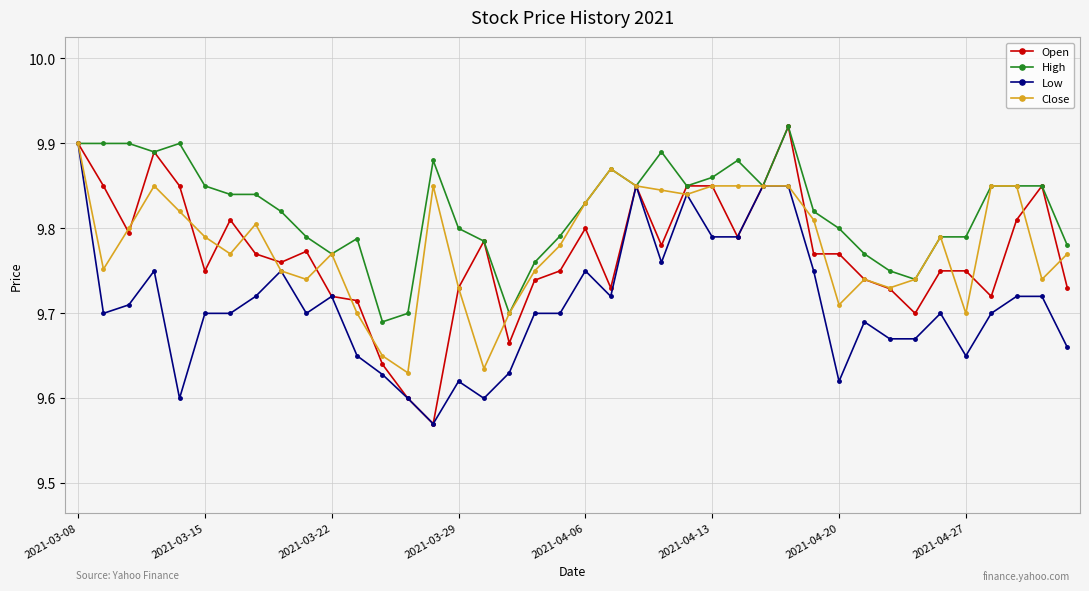

Does the chart have visible grid lines?

Yes